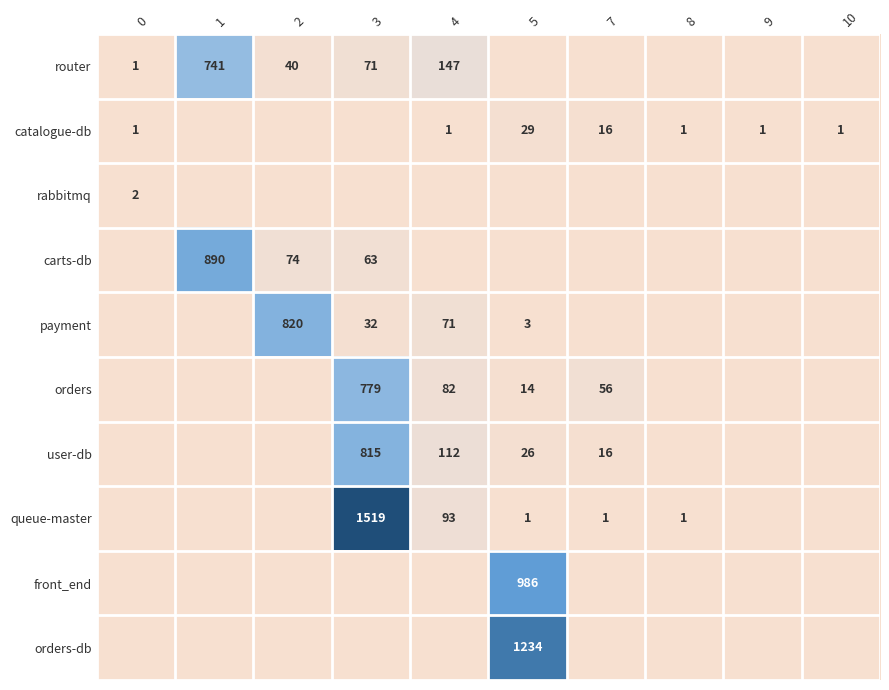

Which category has the lowest value across all series?

5